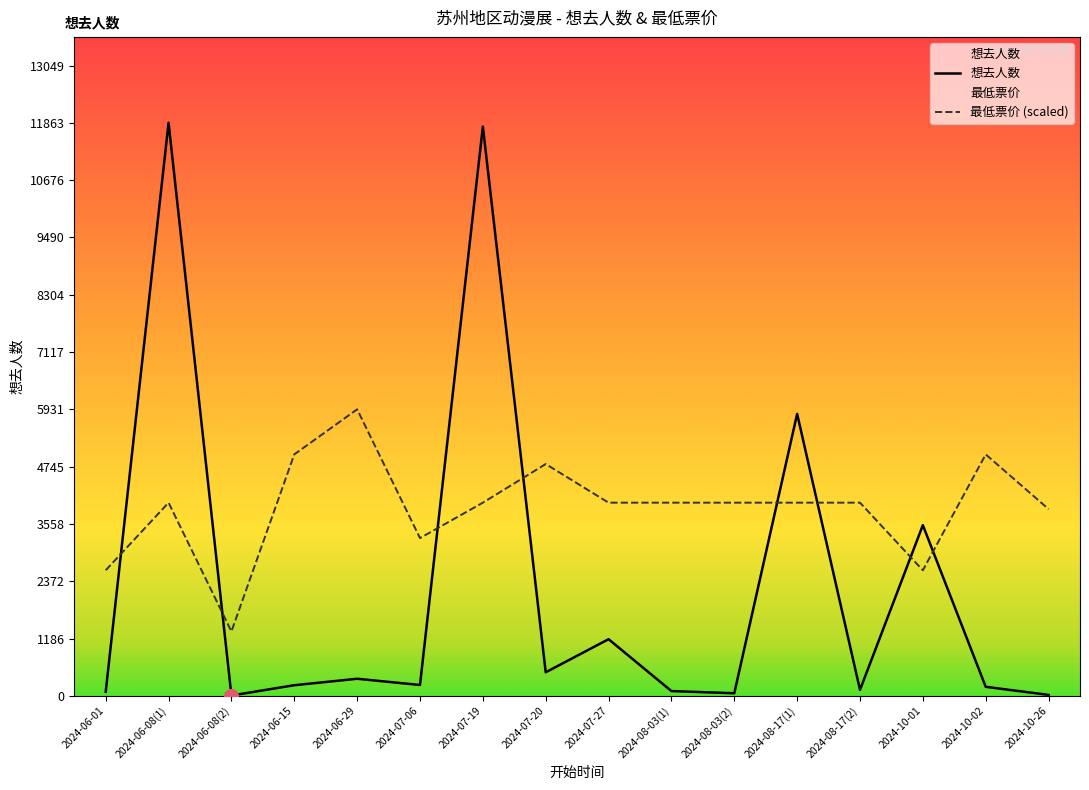

At which category does the chart reach its minimum across all series?

2024-06-08(2)